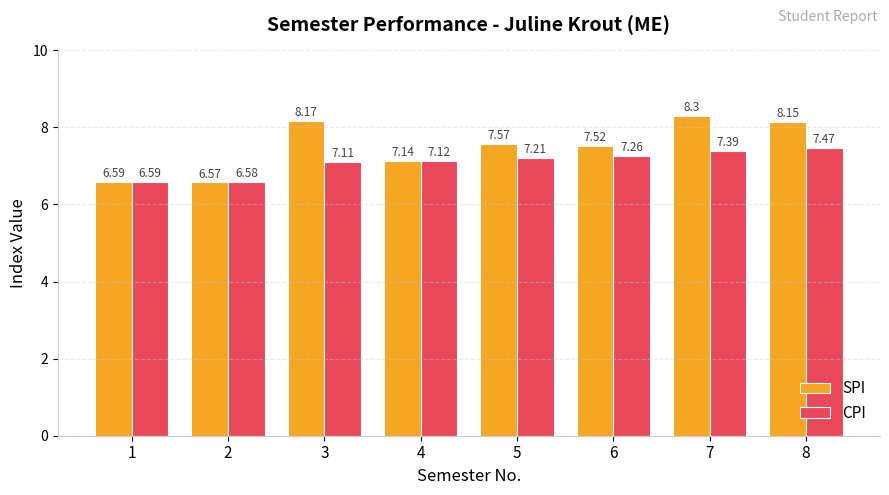

At which label is CPI closest to 7?

3